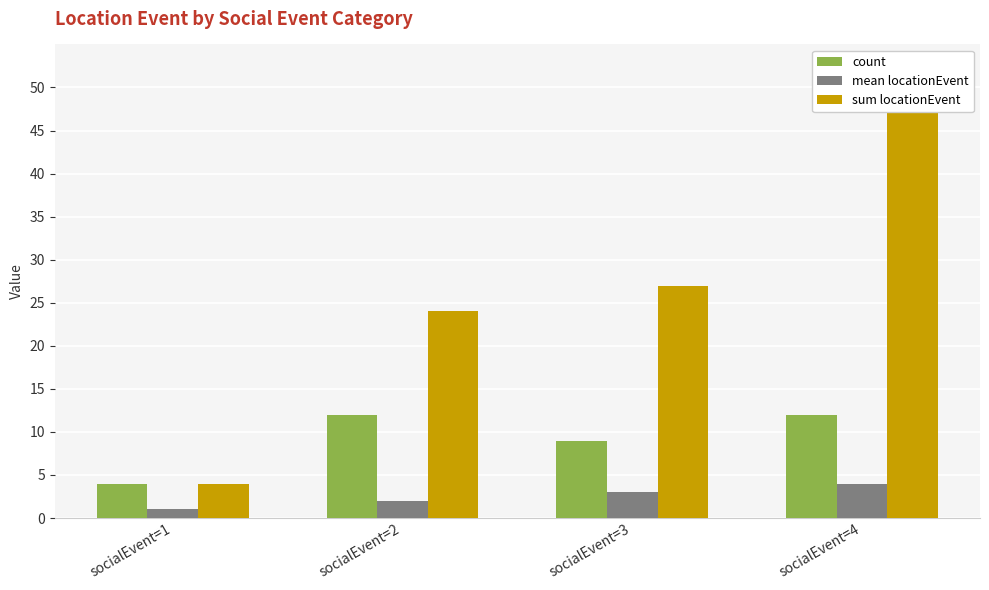

At which category is the sum across all series the highest?

socialEvent=4